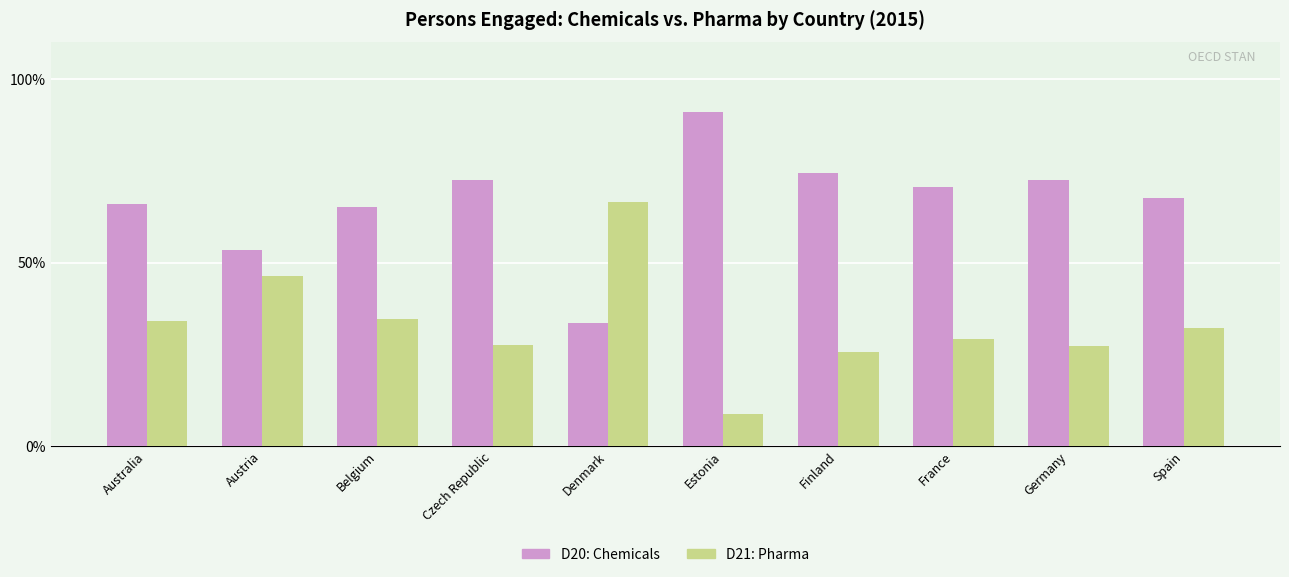

Does the chart contain stacked bars?

No